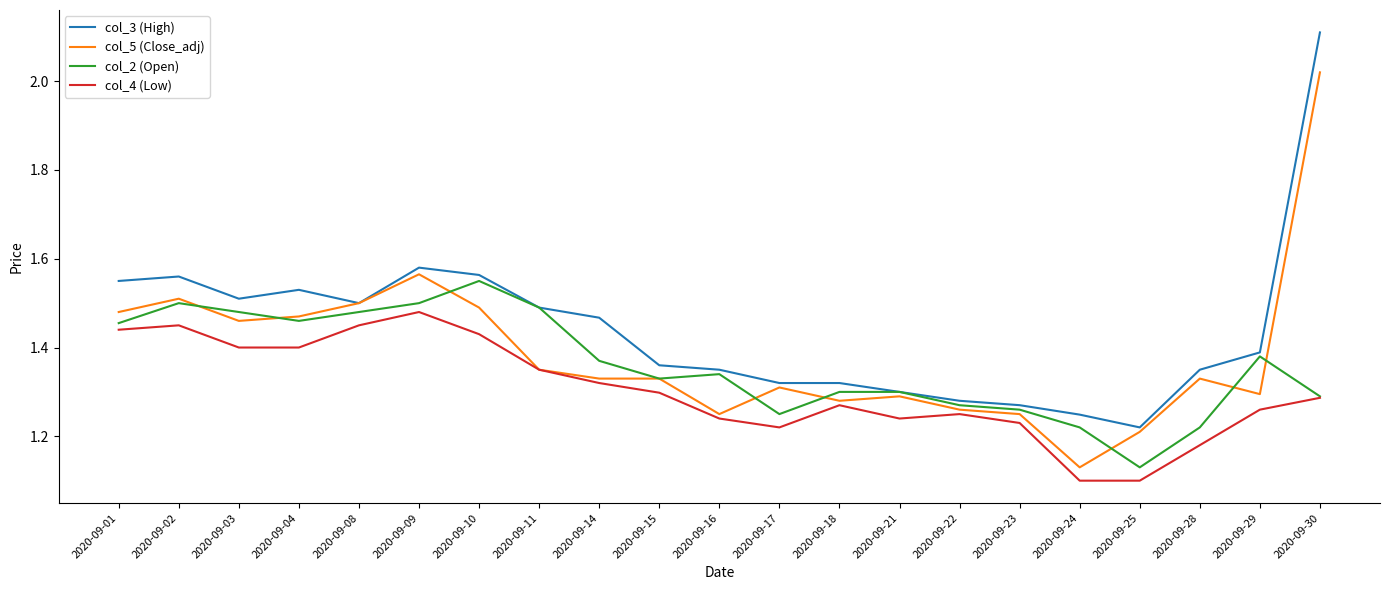

What is the difference between the highest and lowest values at 2020-09-29?

0.1